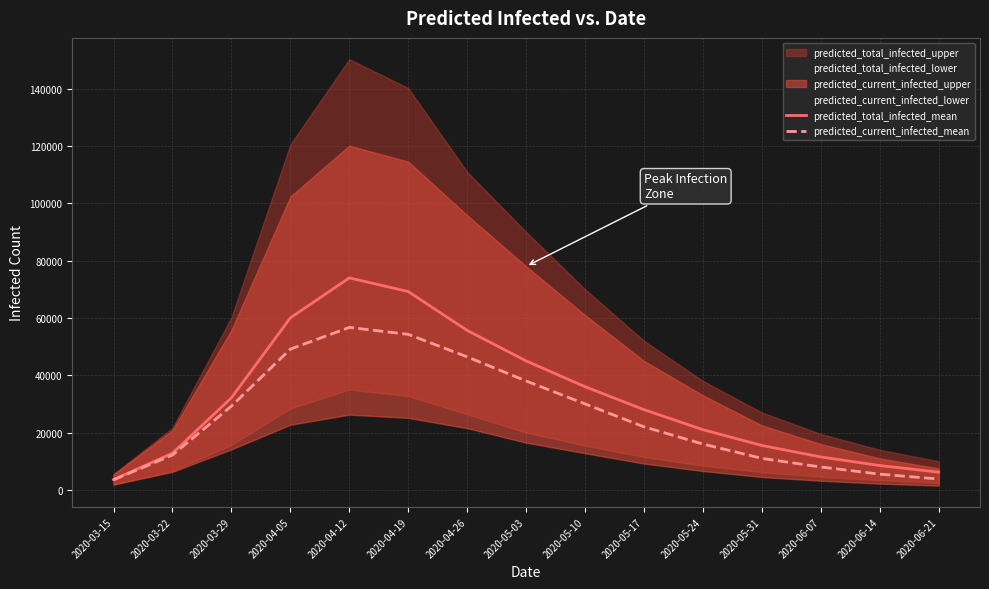

In predicted_current_infected_mean, how many points are higher than both neighbors (excluding endpoints)?

1